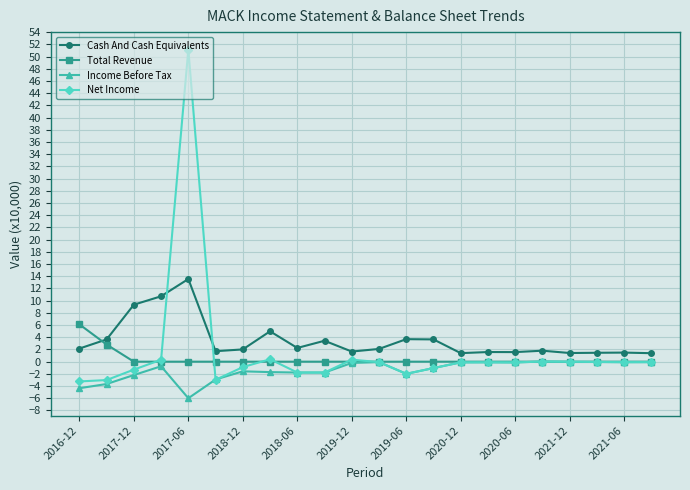

What is the value of the Income Before Tax point at the 16th from the left?

-0.1